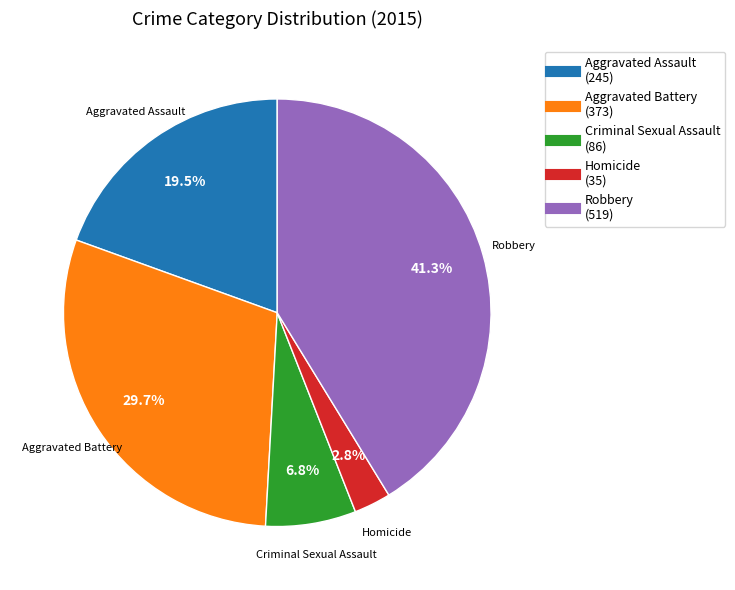

Between Robbery and Criminal Sexual Assault, which is larger?

Robbery